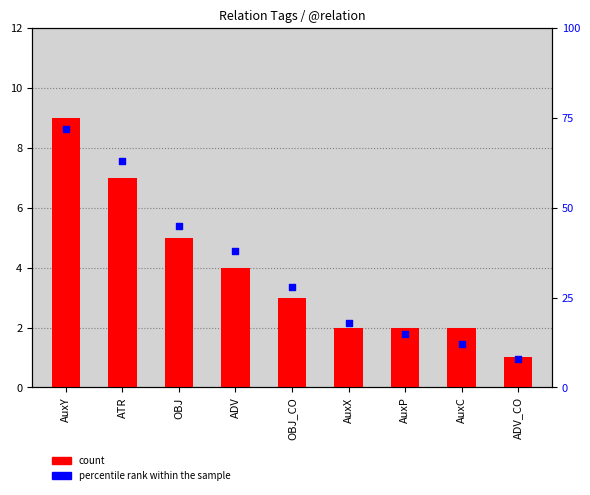

At which category is the sum across all series the highest?

AuxY